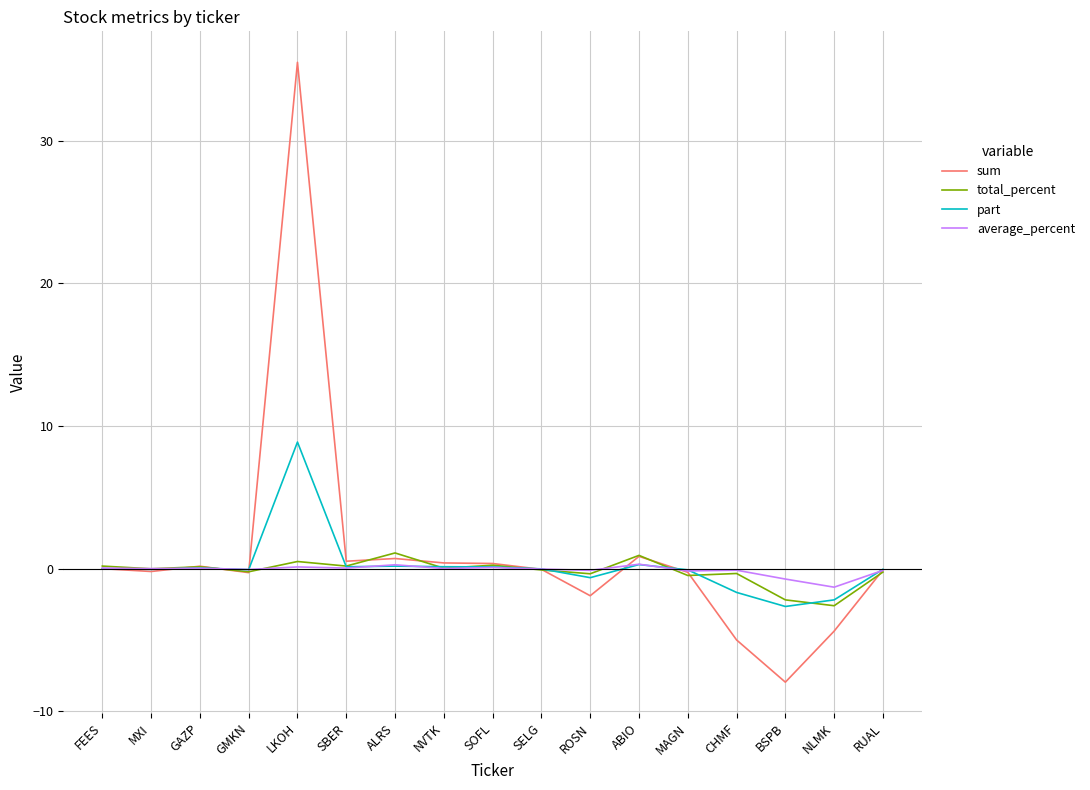

Does the chart have visible grid lines?

Yes